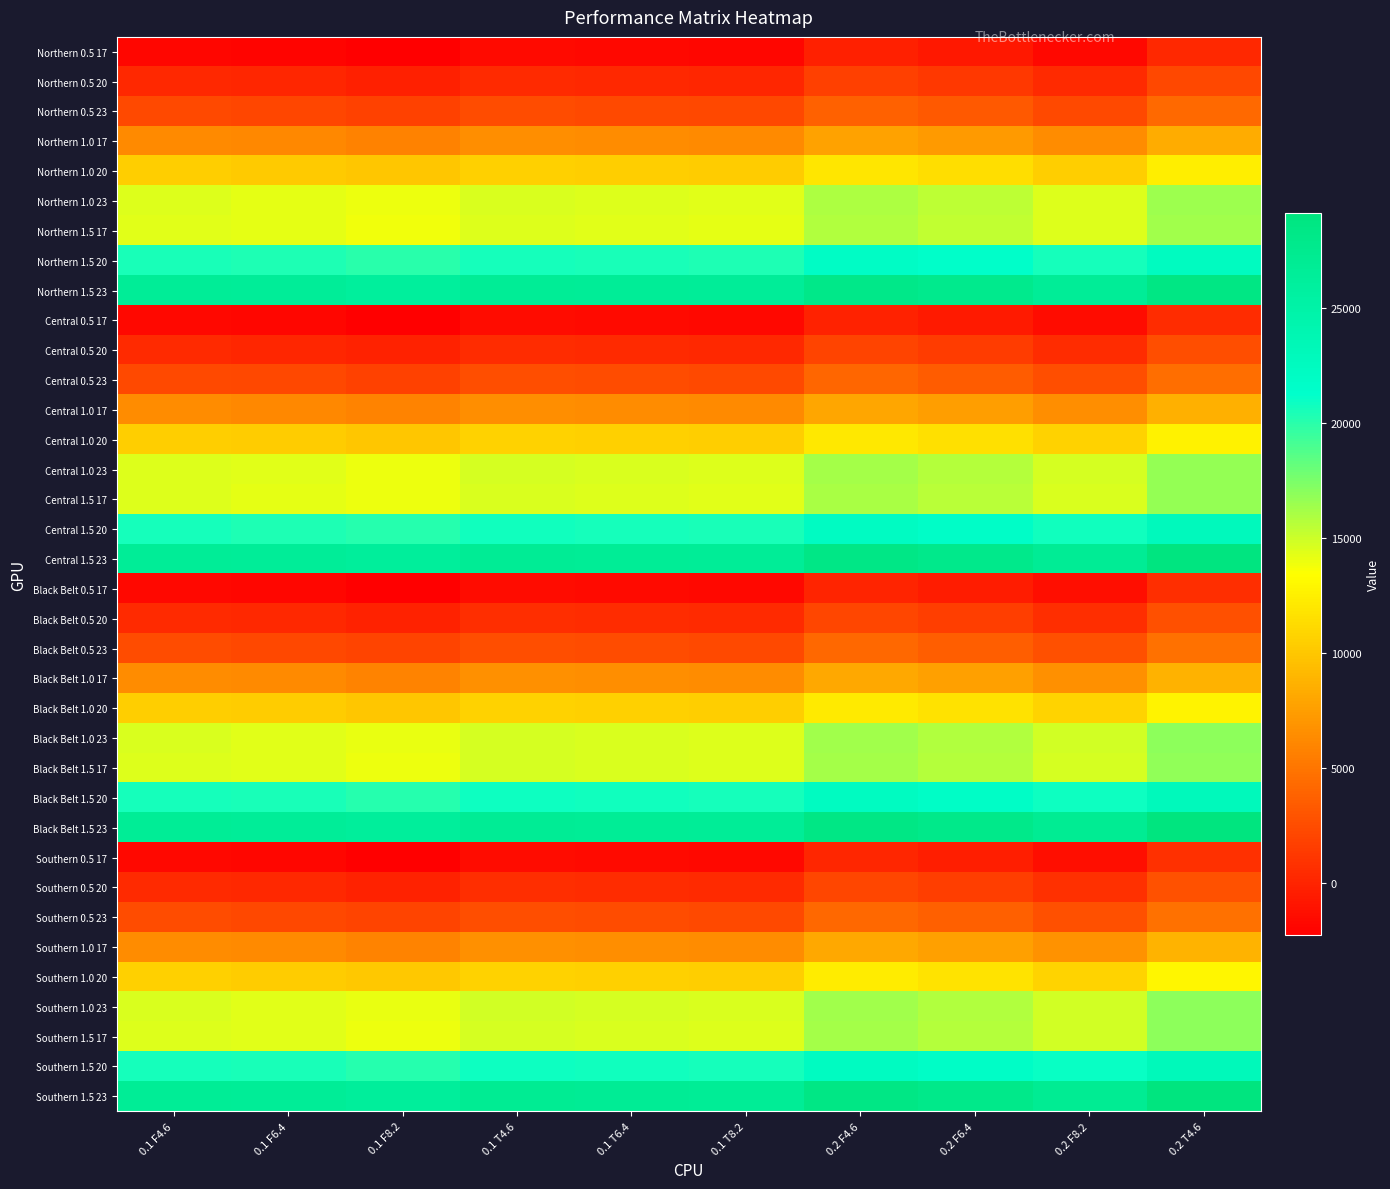

Count the number of data series in this chart.

36